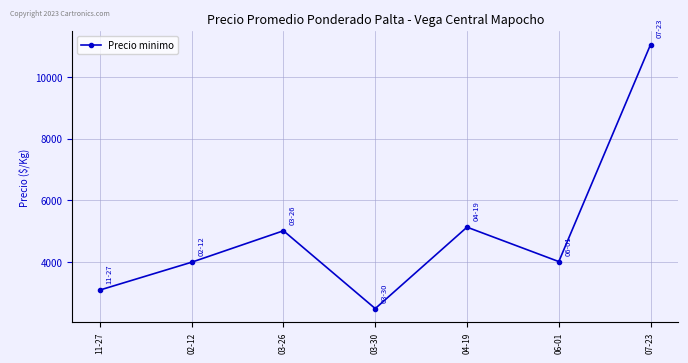

What is the difference between the maximum and minimum values?

8540.0